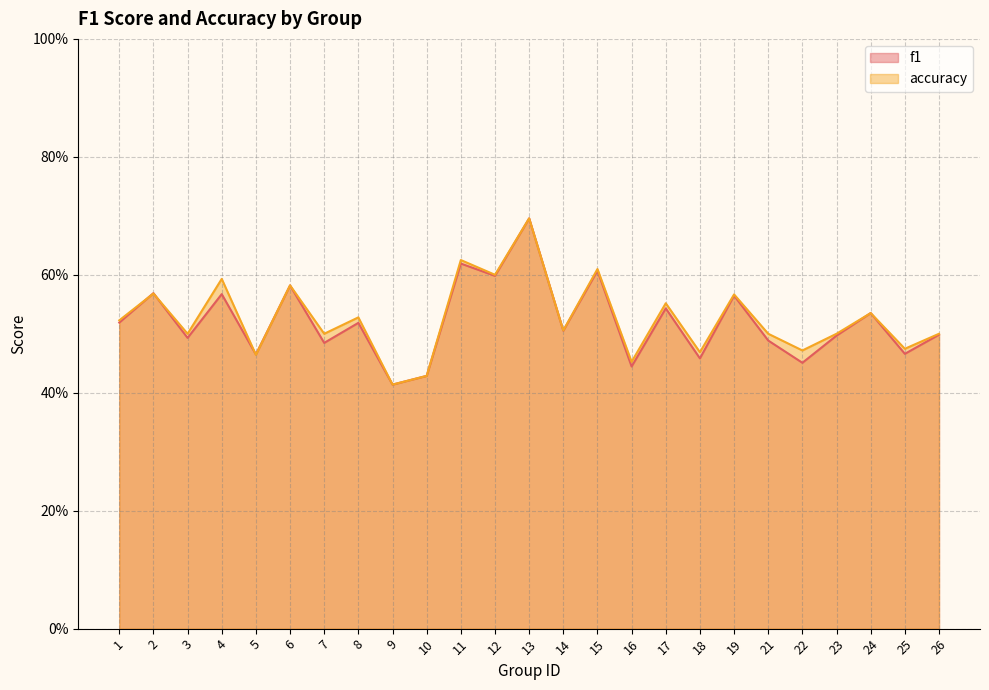

List the labels in order of f1 value, largest first.

13, 11, 15, 12, 6, 2, 4, 19, 17, 24, 1, 8, 14, 26, 23, 3, 21, 7, 25, 5, 18, 22, 16, 10, 9